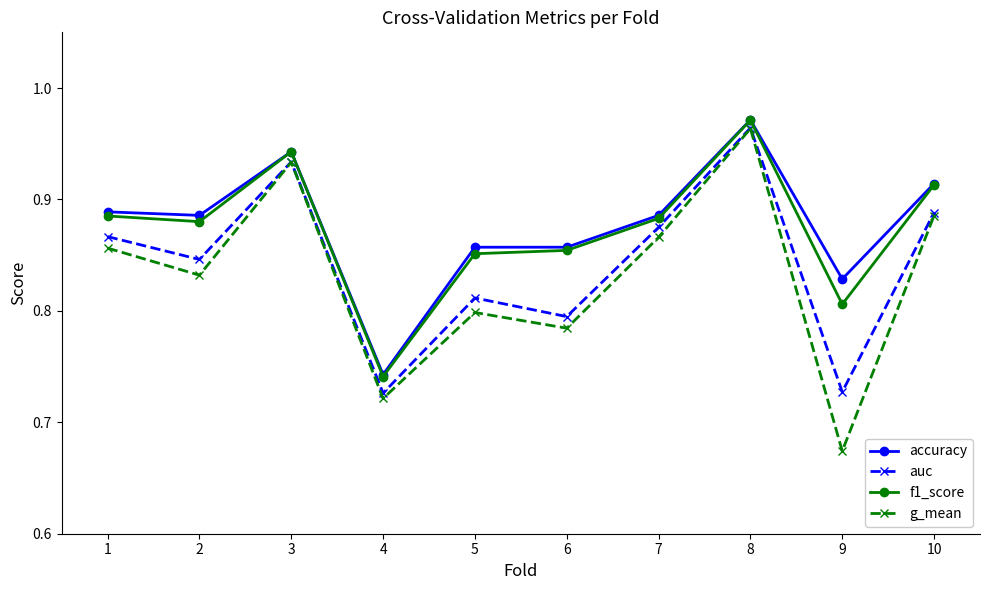

Count the accuracy values in the range 0 to 1.

10